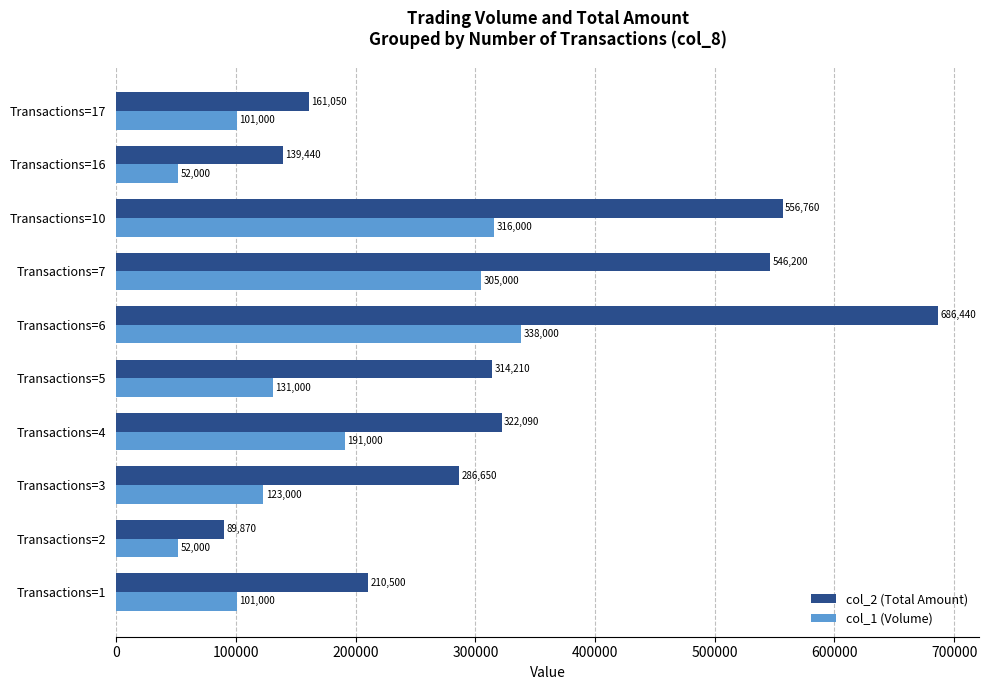

How many series are shown in this chart?

2